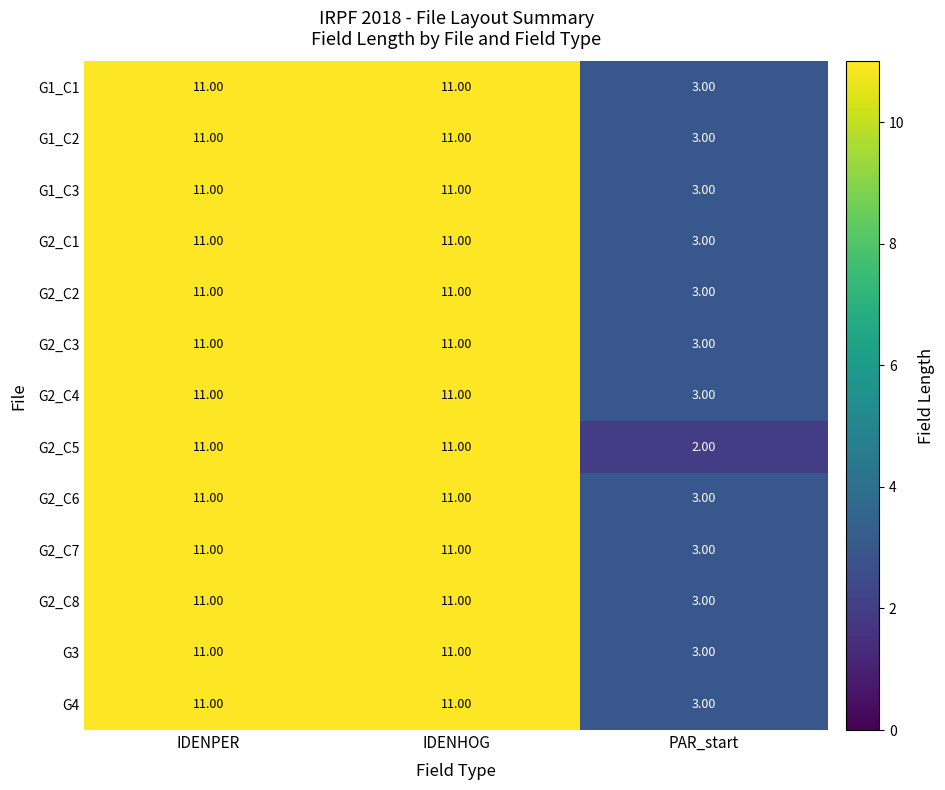

Which series has the largest range (max minus min)?

G2_C5